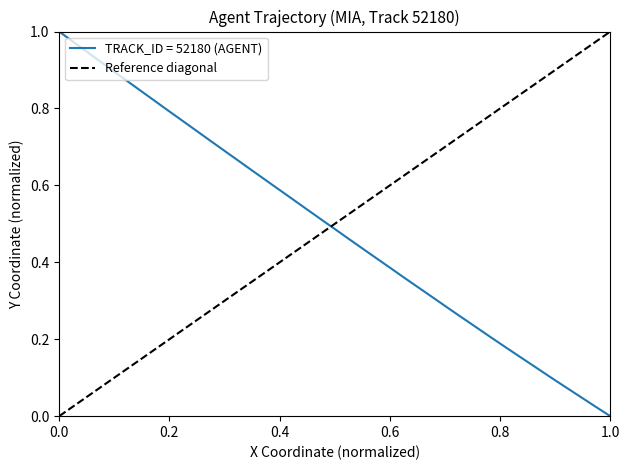

Is it true that the value at 0.0 is -1?

False